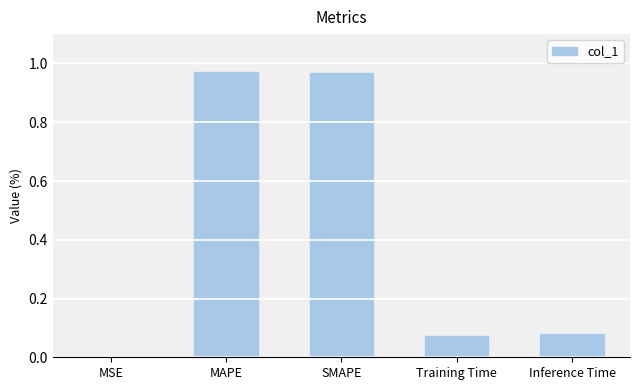

Are the bars grouped side by side (vs. stacked)?

No